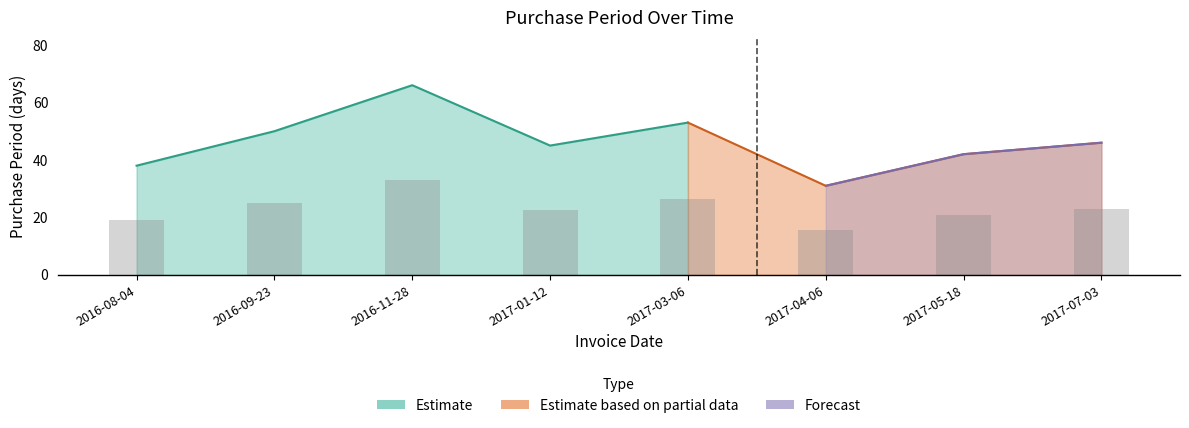

Count the number of values greater than 23.

3